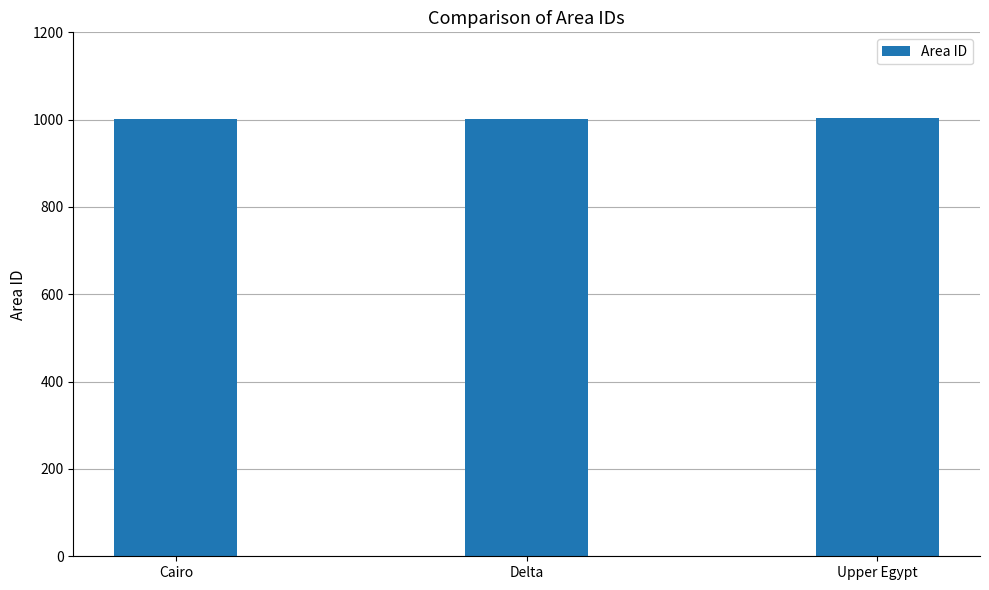

What is the approximate value at Delta?

1002